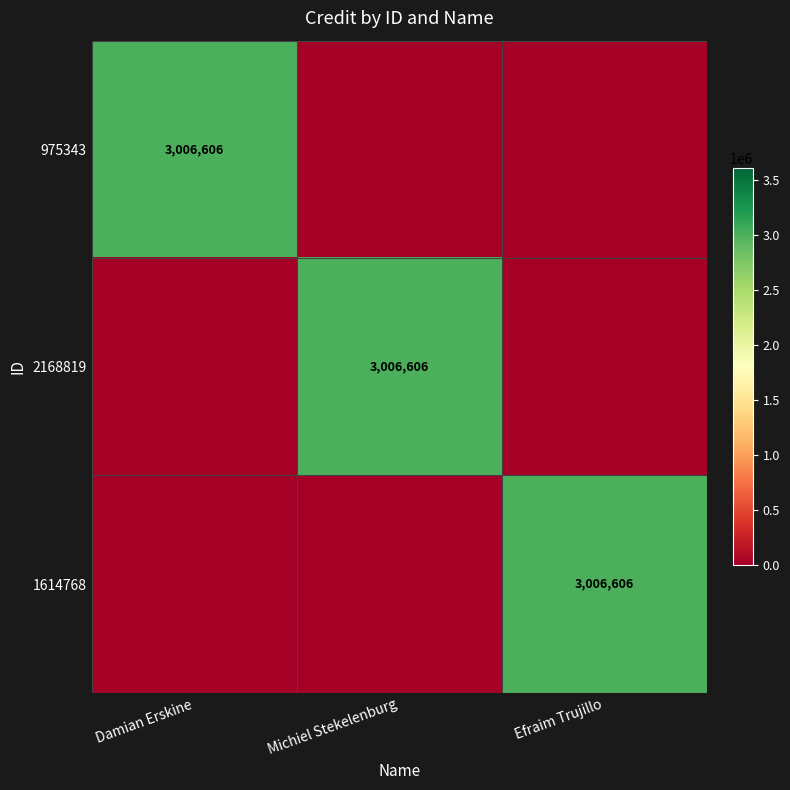

True or false: 975343 has a value of 4546603 at Damian Erskine.

False